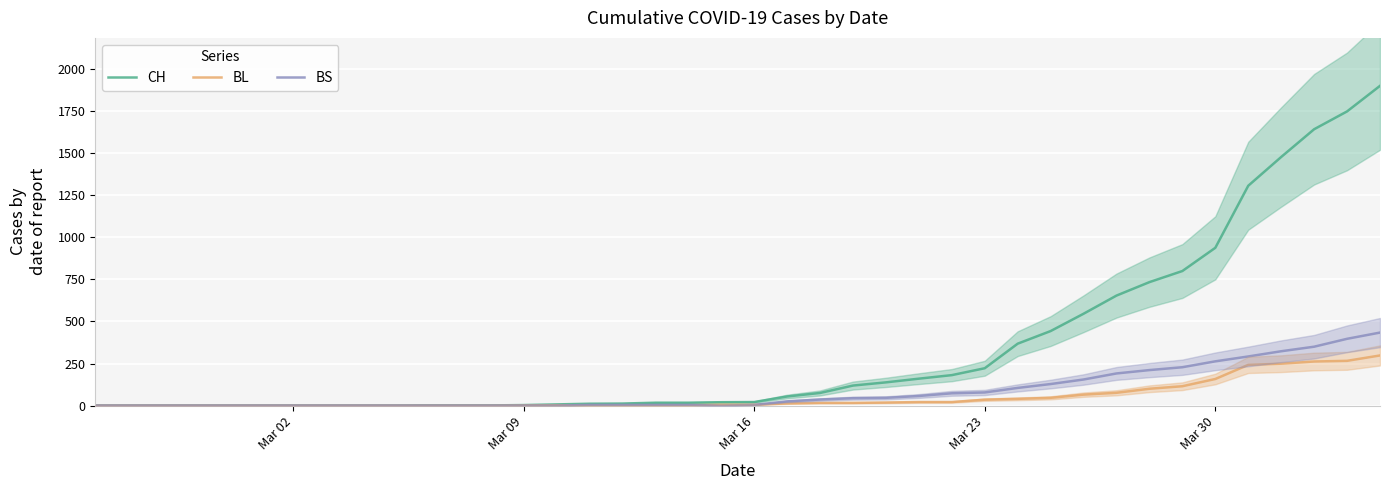

What is the maximum value for BS?

434